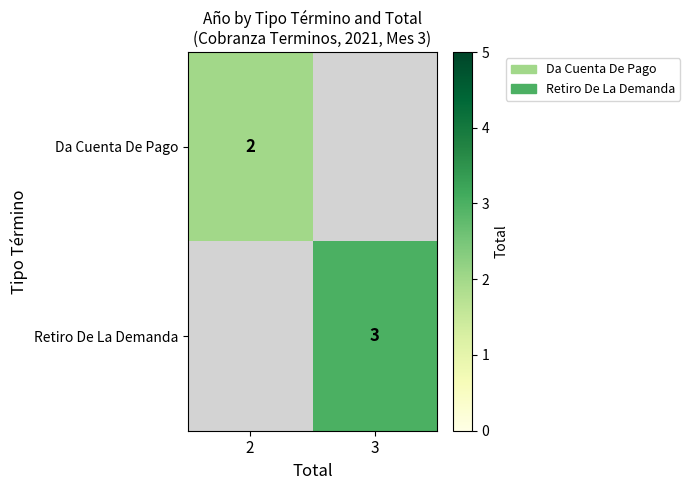

The value of Retiro De La Demanda at 3 is 4. True or false?

False